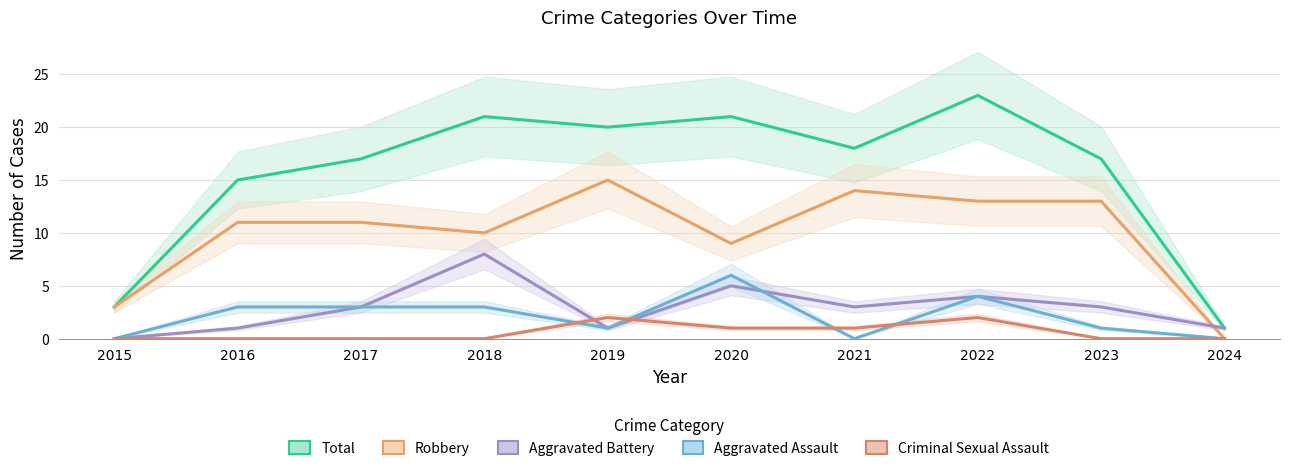

The Robbery series shows 20 at 2022. True or false?

False